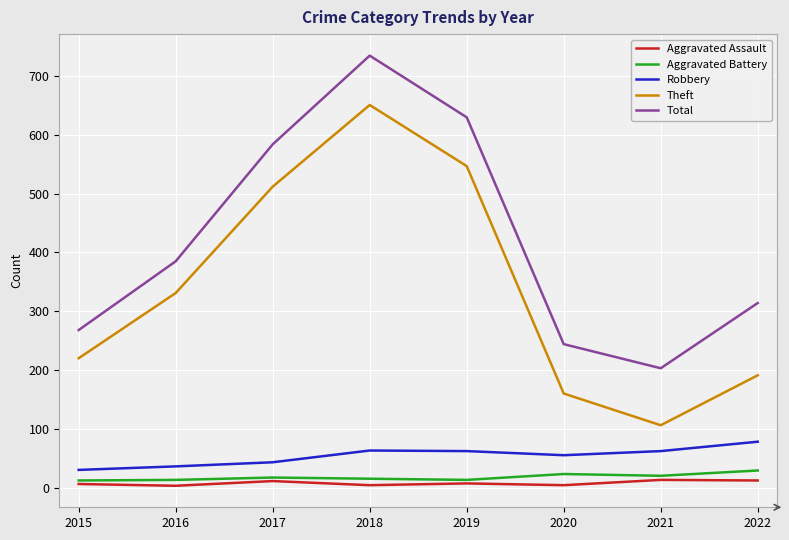

Which series has the largest total across all categories?

Total